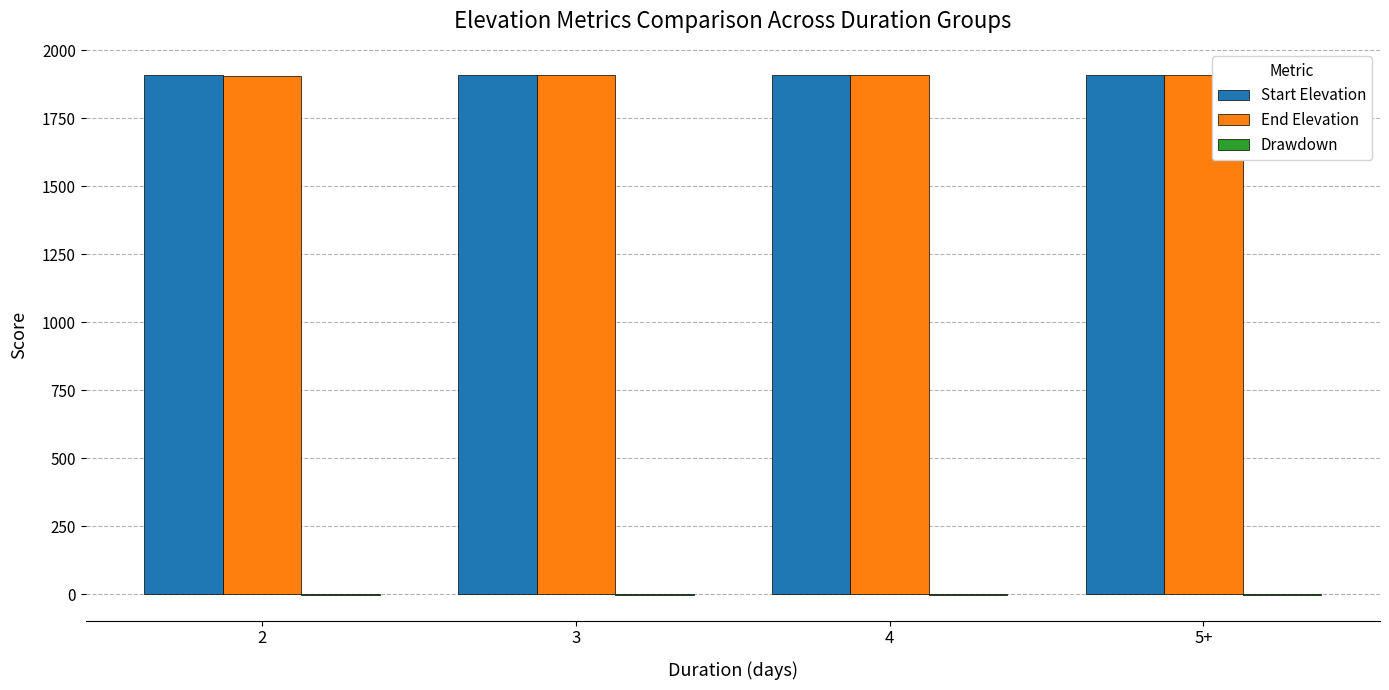

What is the sum of all End Elevation values?

7635.0